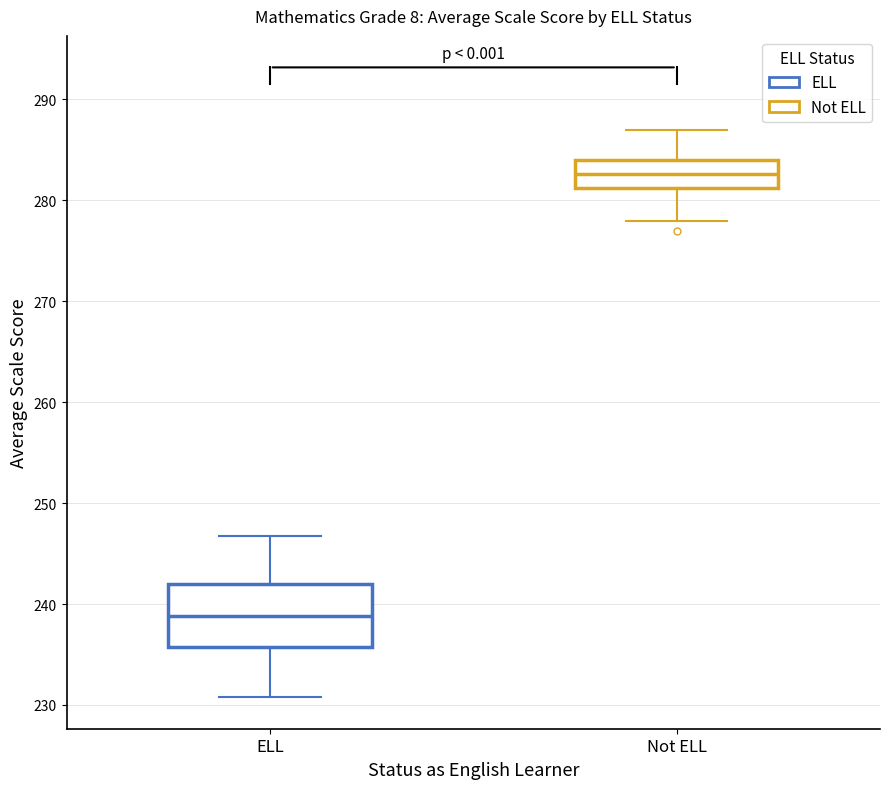

Reading left to right, transcribe this box plot: for each box, give where its median line is, the range the box spans, and where its two whiskers end, as read against the y-axis. The values are not printed on the chart, so give them approximately, as read against the axis.

ELL: median 239, box 236 to 242, whiskers 231 to 247
Not ELL: median 283, box 281 to 284, whiskers 278 to 287